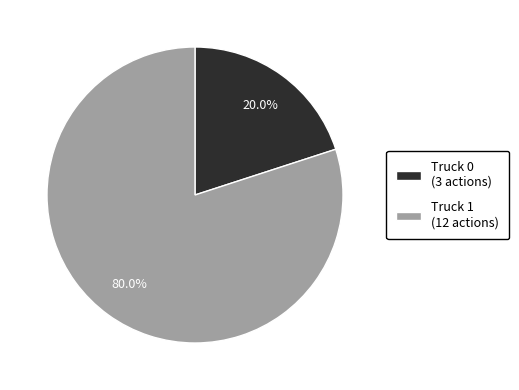

True or false: Truck 1 accounts for 80% of the total.

True